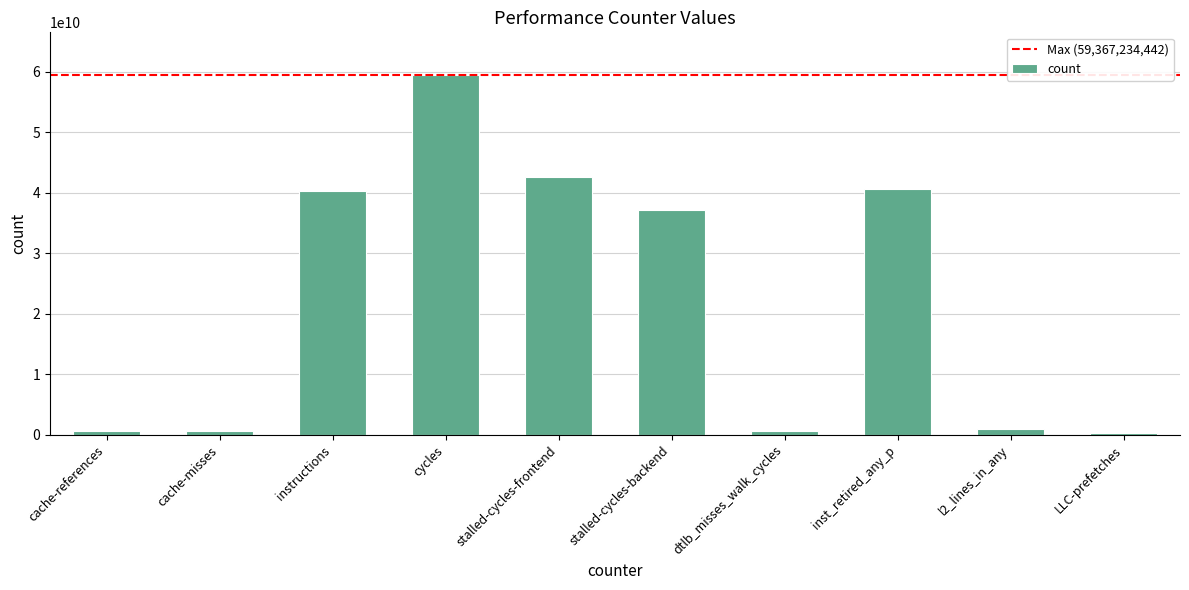

Are the bars grouped side by side (vs. stacked)?

No